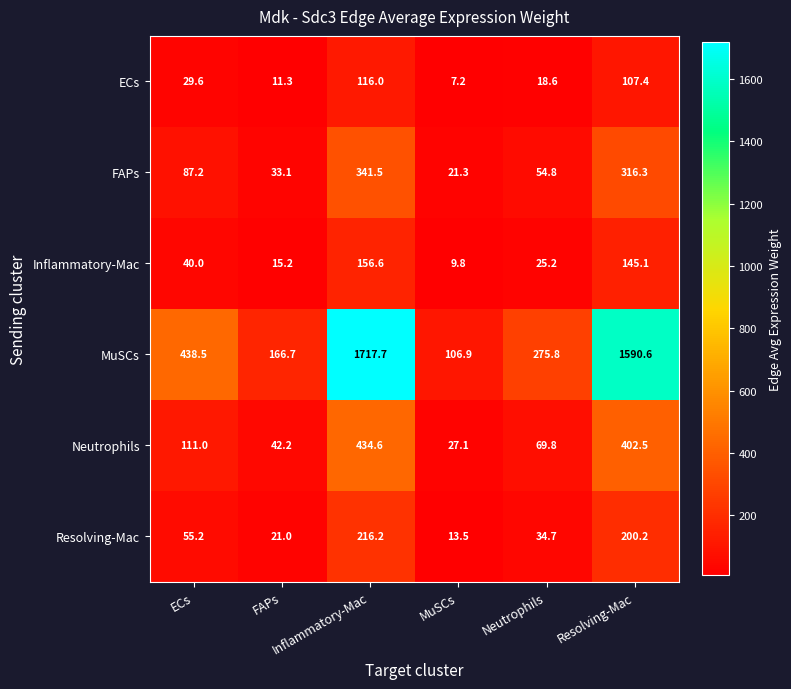

Which series has the largest total across all categories?

MuSCs